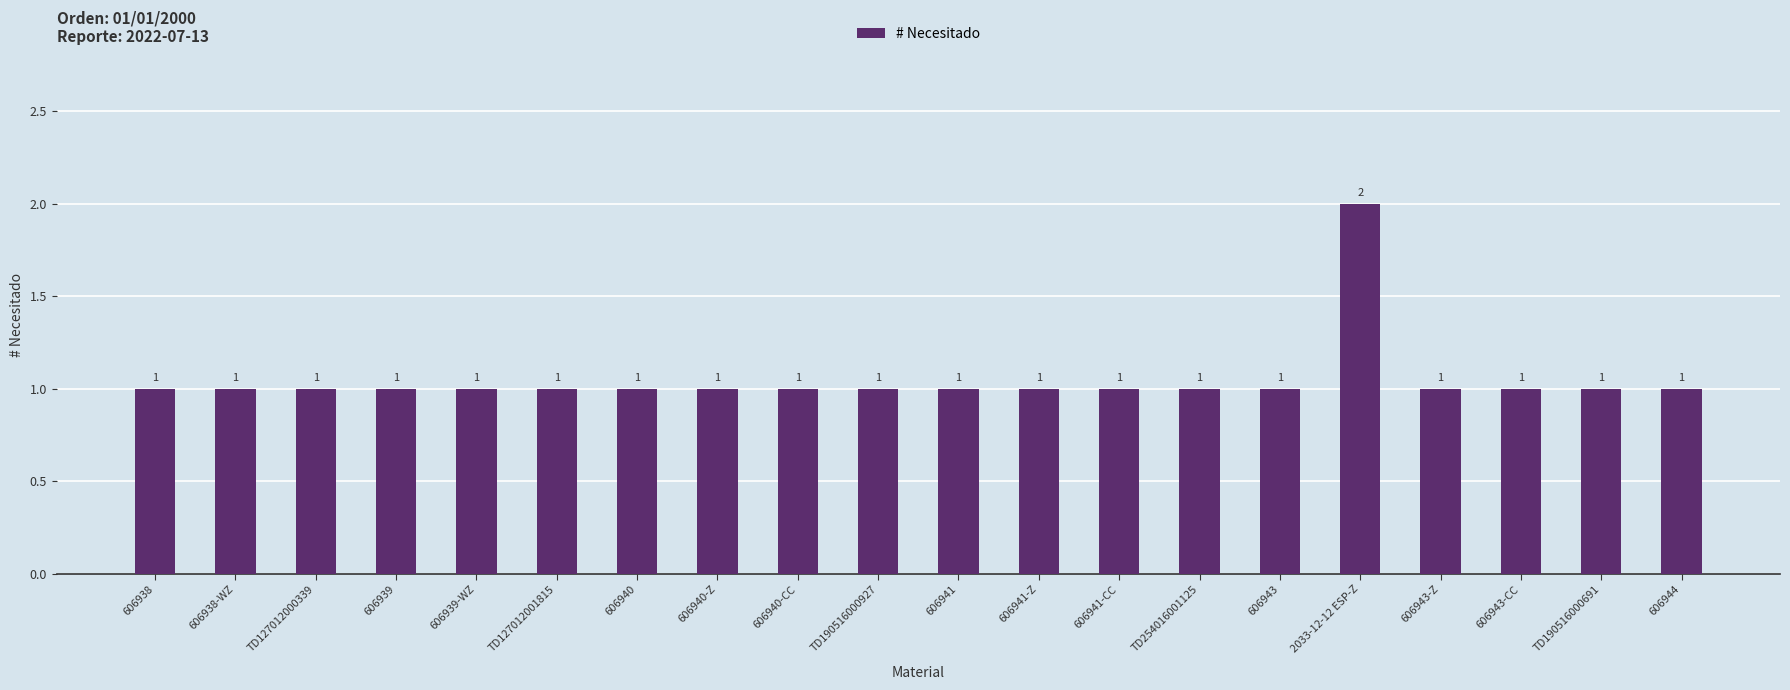

What is the sum of the values at 606941-Z and TD190516000691?

2